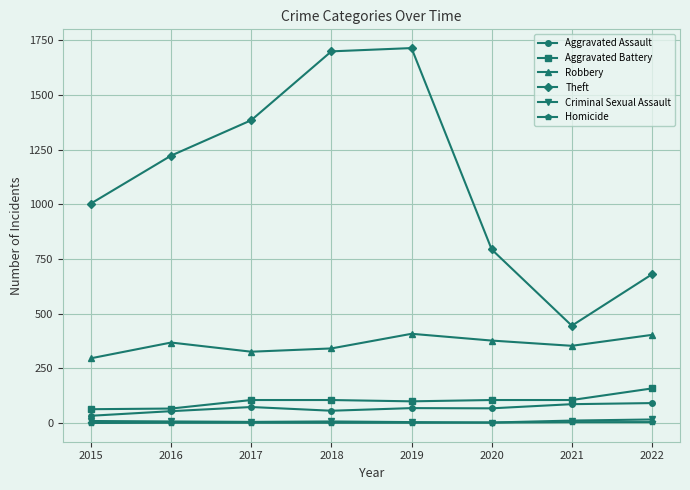

The Criminal Sexual Assault series shows 11 at 2021. True or false?

True